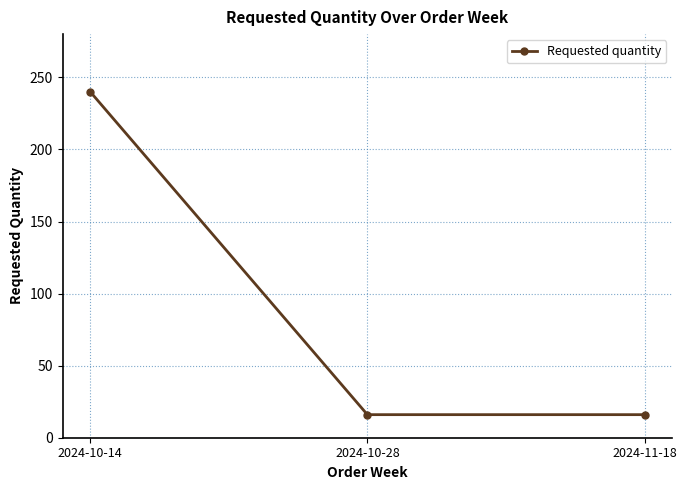

Reading left to right, transcribe all the data shown in this chart.

240	16	16